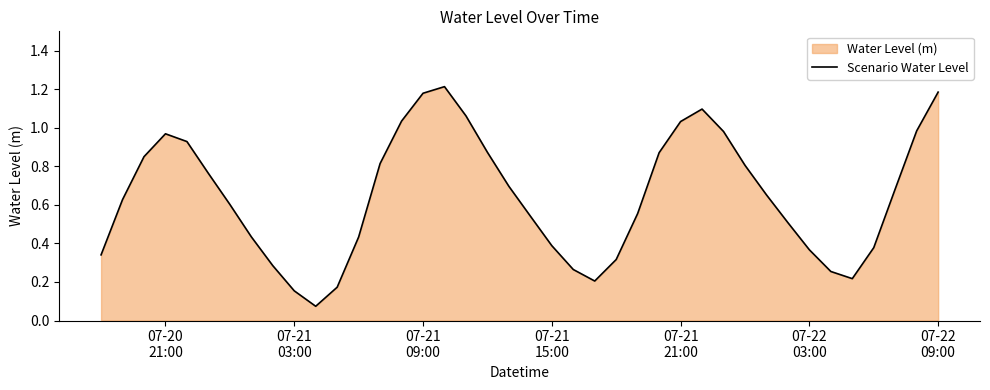

How many categories are shown in the chart?

40